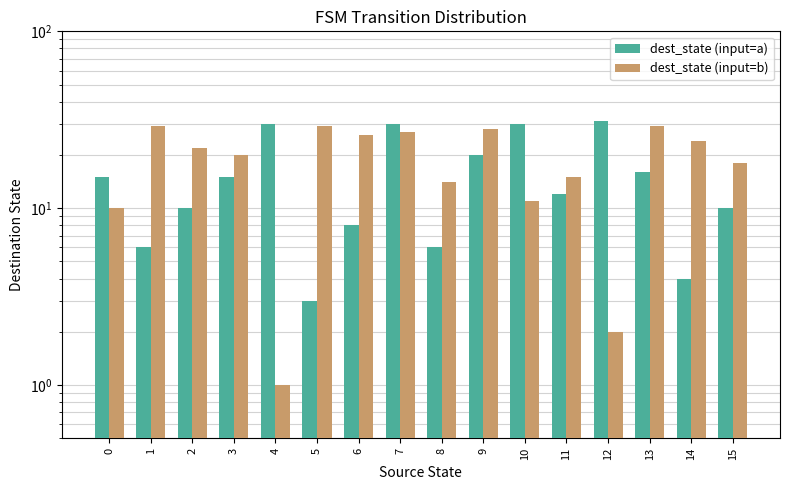

What is the sum of the dest_state (input=a) values at 11 and 0?

27